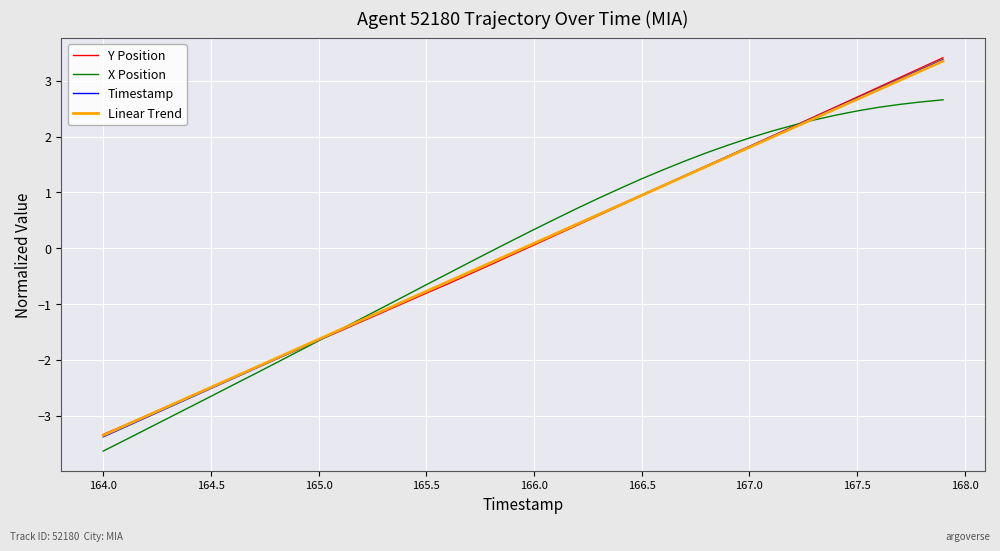

What is the highest value of the Timestamp series?

3.4